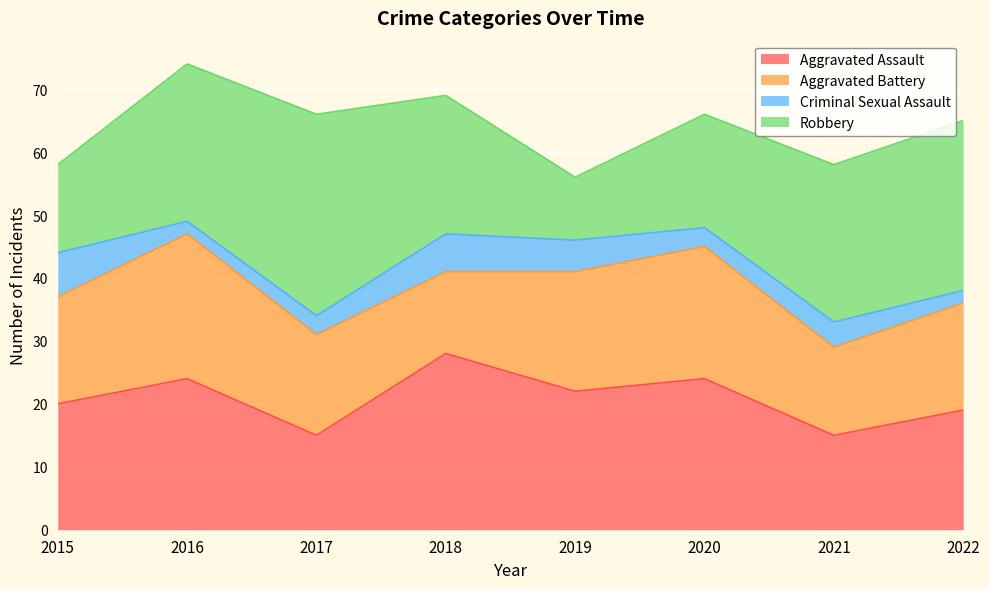

How many interior local valleys does the Aggravated Assault series have?

3